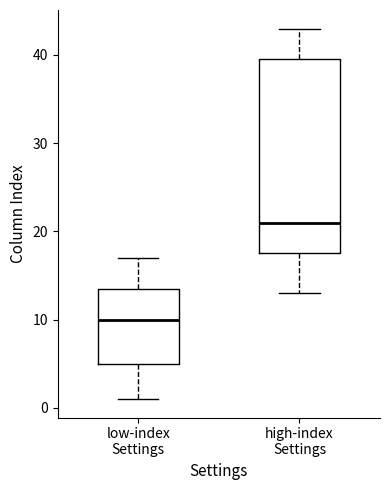

Reading left to right, read every box against the y-axis: the position of its median line, the range the box covers, and the ends of its whiskers. The values are not printed on the chart, so give them approximately, as read against the axis.

low-index Settings: median 10, box 5 to 14, whiskers 1 to 17
high-index Settings: median 21, box 18 to 40, whiskers 13 to 43